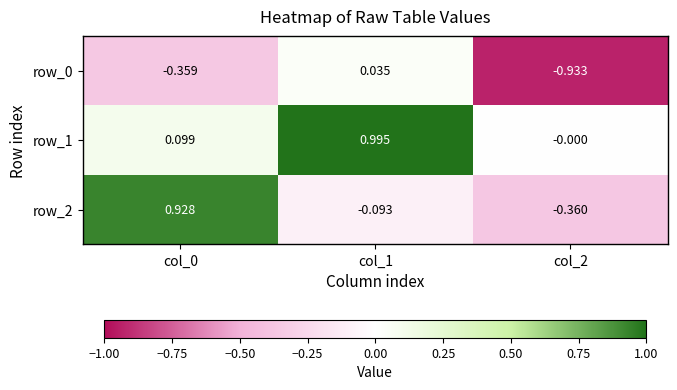

How many data points does each series have?

3